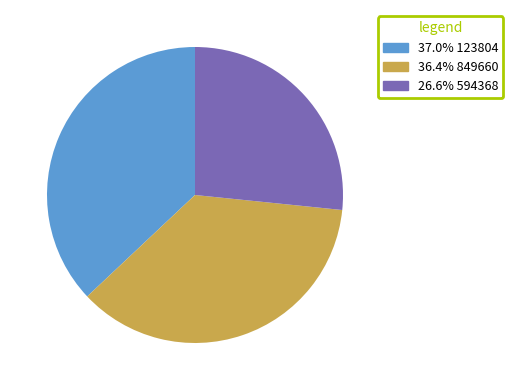

Approximately how many times larger is the value at 26.6% 594368 compared to 37.0% 123804?

0.7